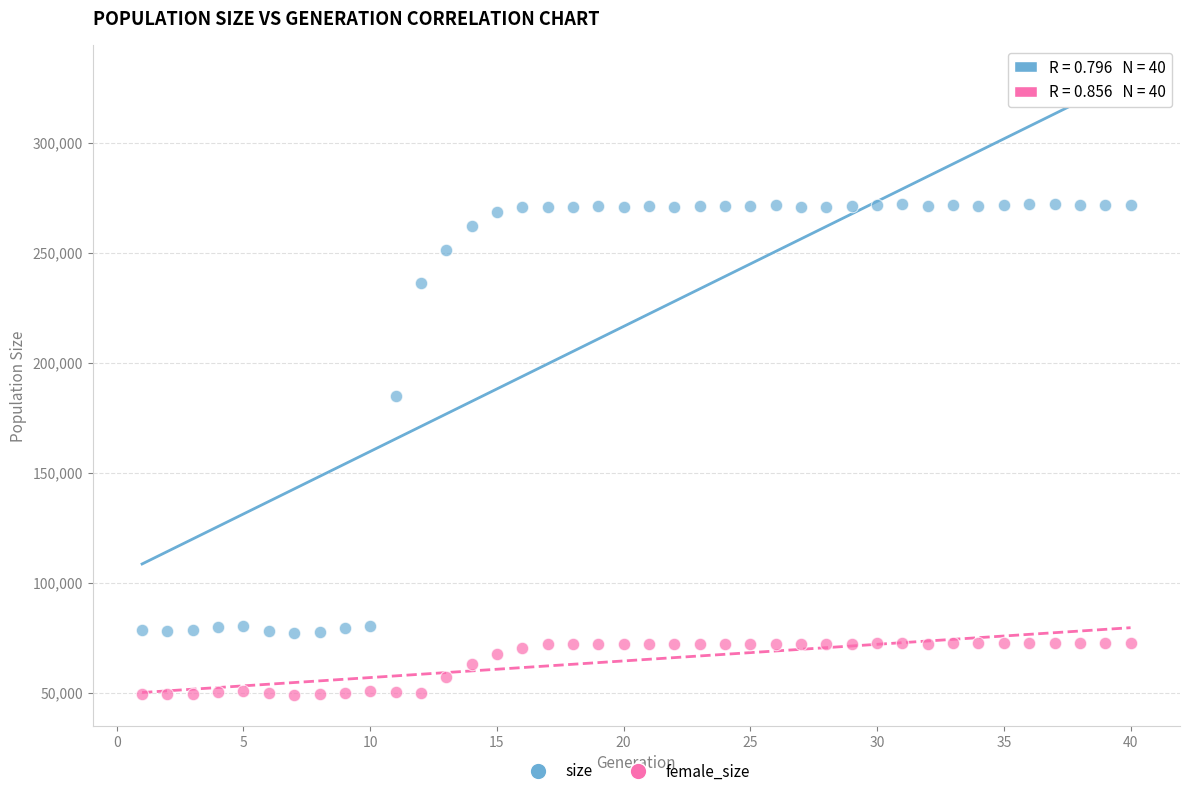

In the size series, what Y value is closest to 174573?

184982